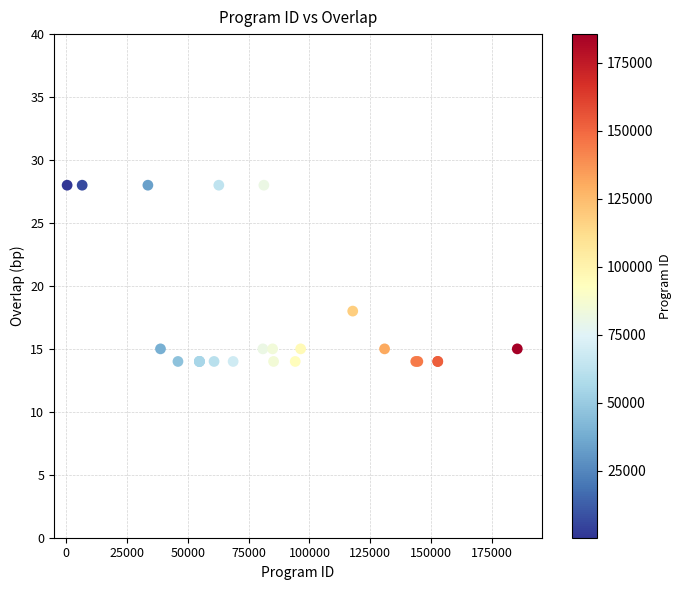

What Y value in the scatter plot is closest to 21?

18